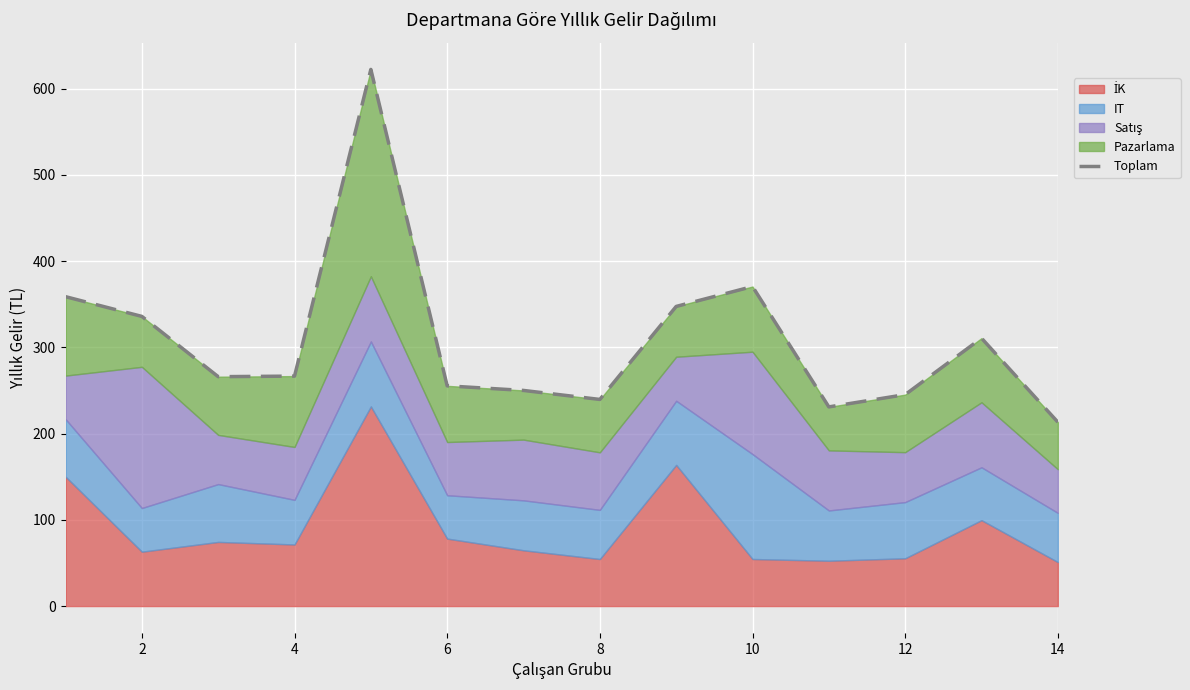

How many data points are less than 266?

6